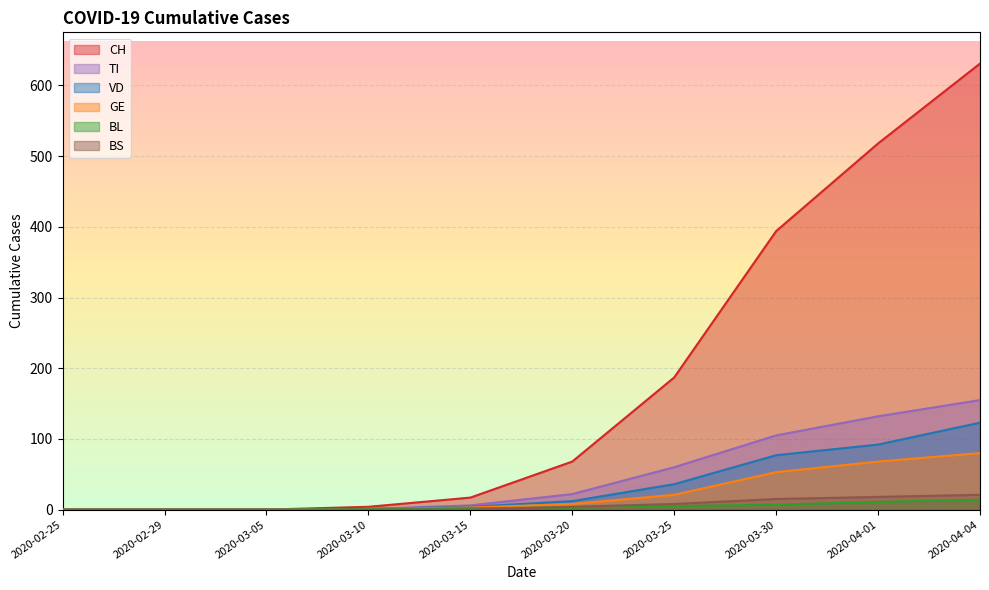

Reading left to right, list all the values displayed in this chart.

CH: 0	0	0	4	17	68	187	394	518	631
VD: 0	0	0	1	4	12	36	77	92	123
BL: 0	0	0	1	2	3	5	7	11	14
GE: 0	0	0	1	3	8	21	53	68	80
TI: 0	0	0	1	6	22	60	105	132	155
BS: 0	0	0	0	0	4	8	15	18	21